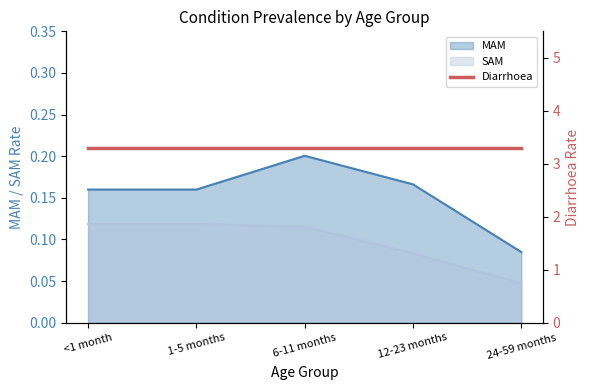

Which category has the highest value in the MAM series?

6-11 months